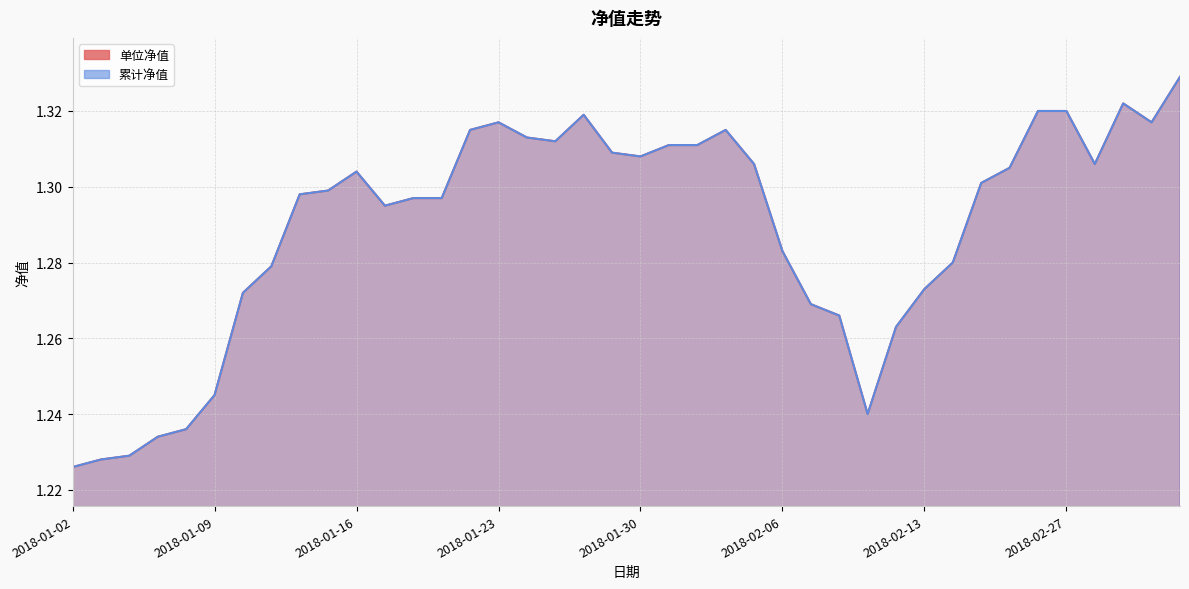

What is the minimum value for 累计净值?

1.2